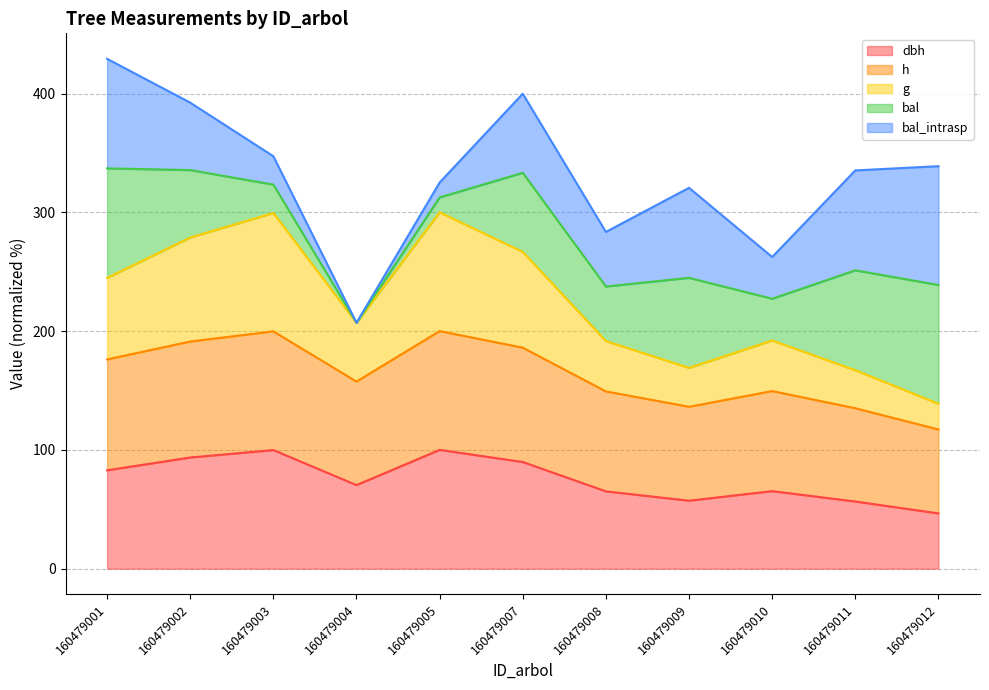

Where is h nearest to the value 158?

160479004